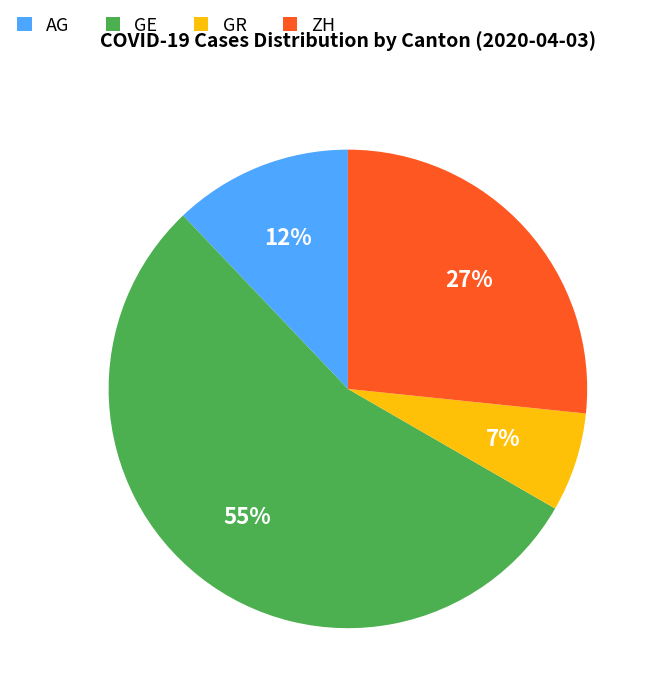

How many slices are in this pie chart?

4